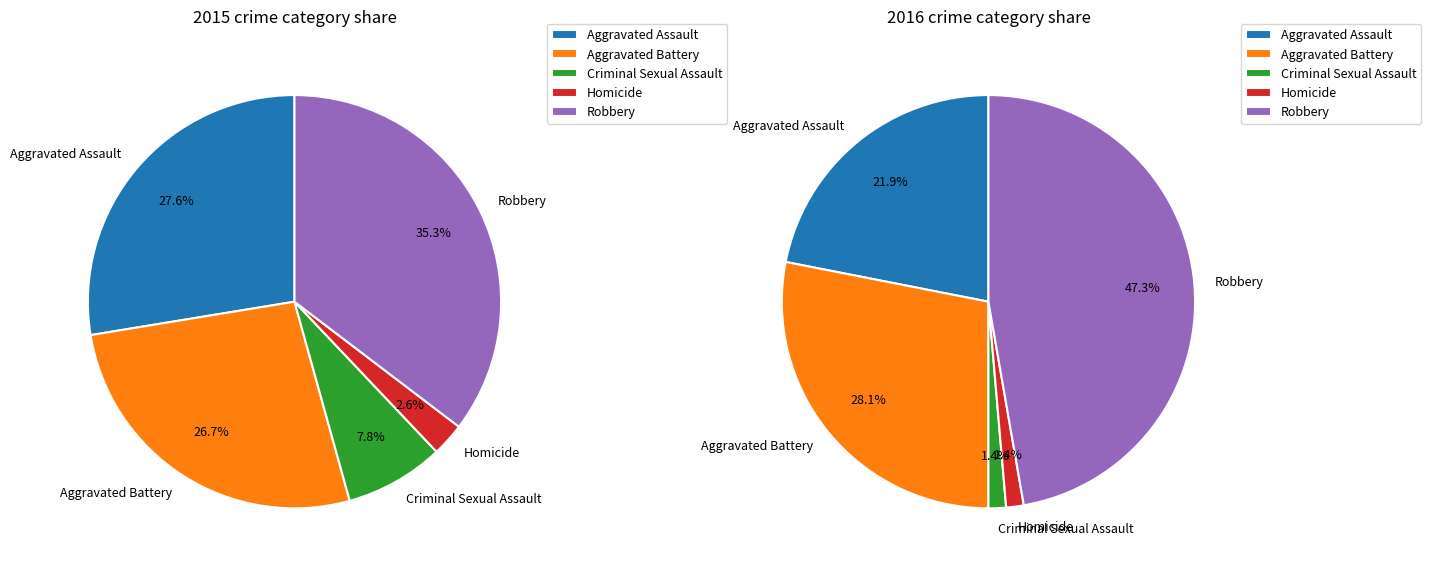

Is it true that Robbery is 49% of the pie?

False